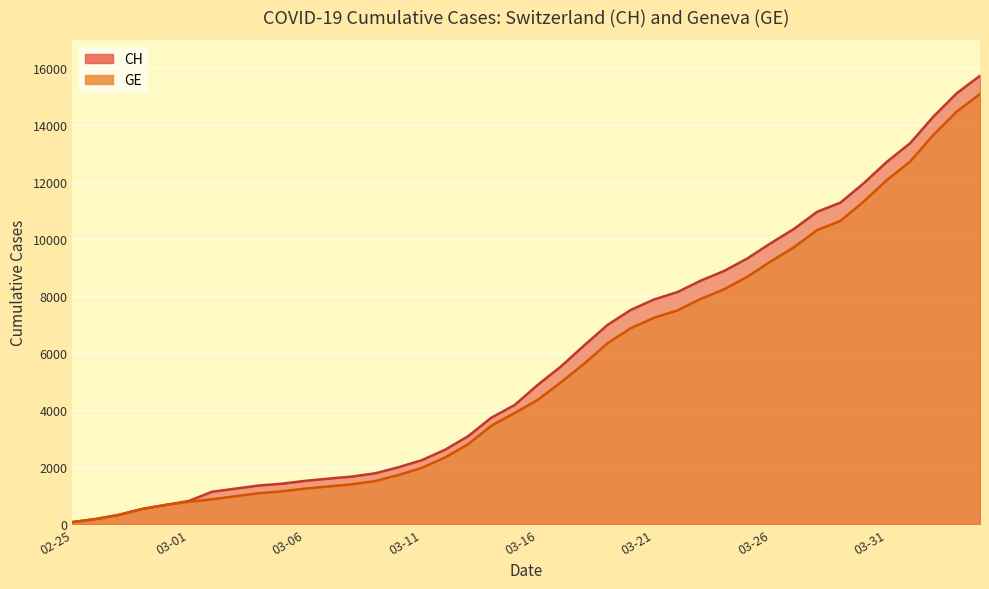

List the series in order of their overall mean, lowest first.

GE, CH